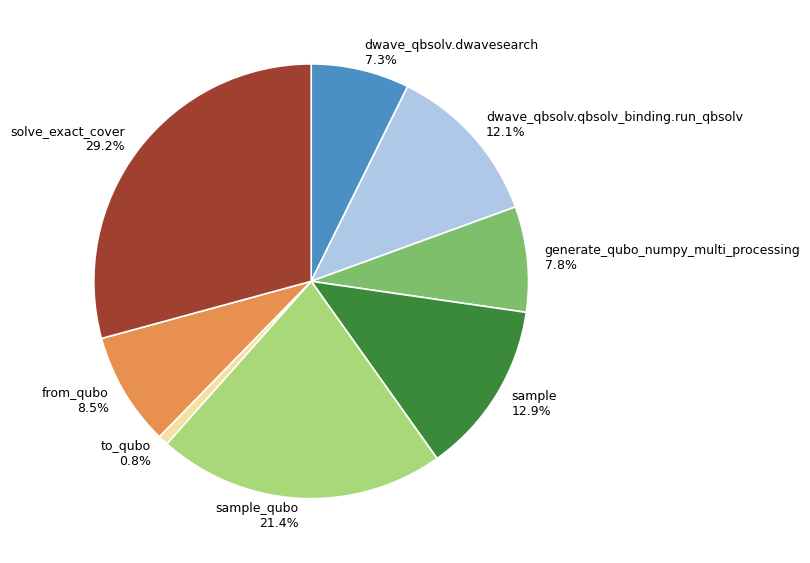

Does from_qubo represent more than half of the total?

No